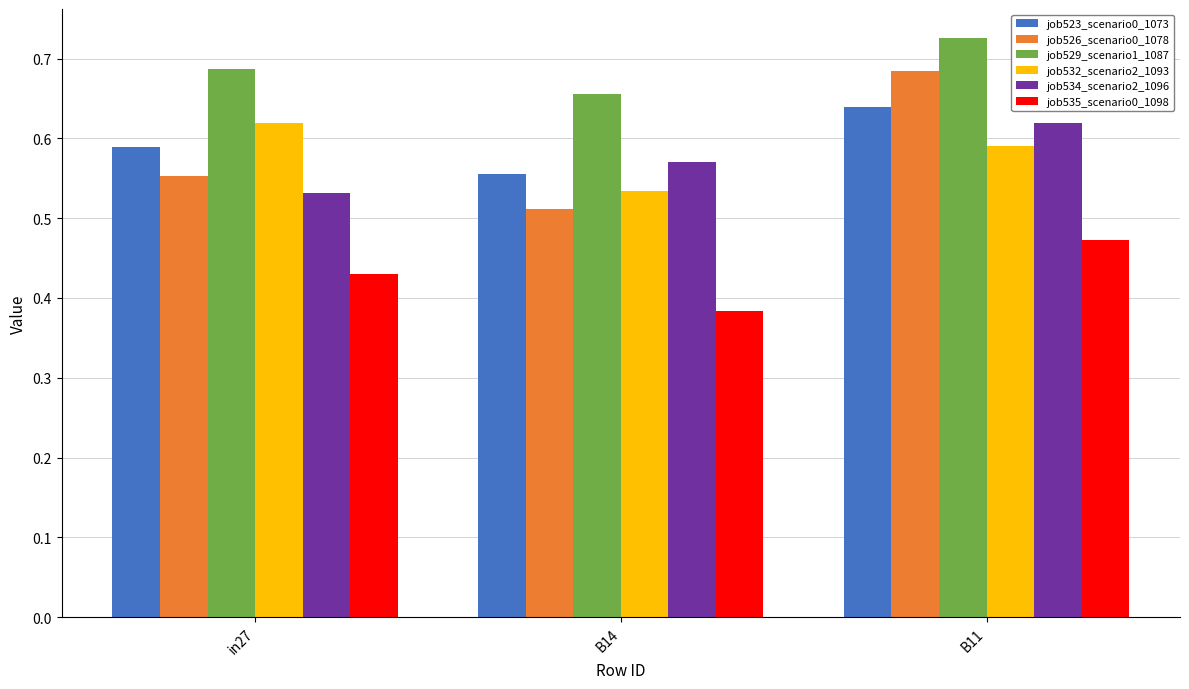

The value of job526_scenario0_1078 at in27 is 0.8. True or false?

False